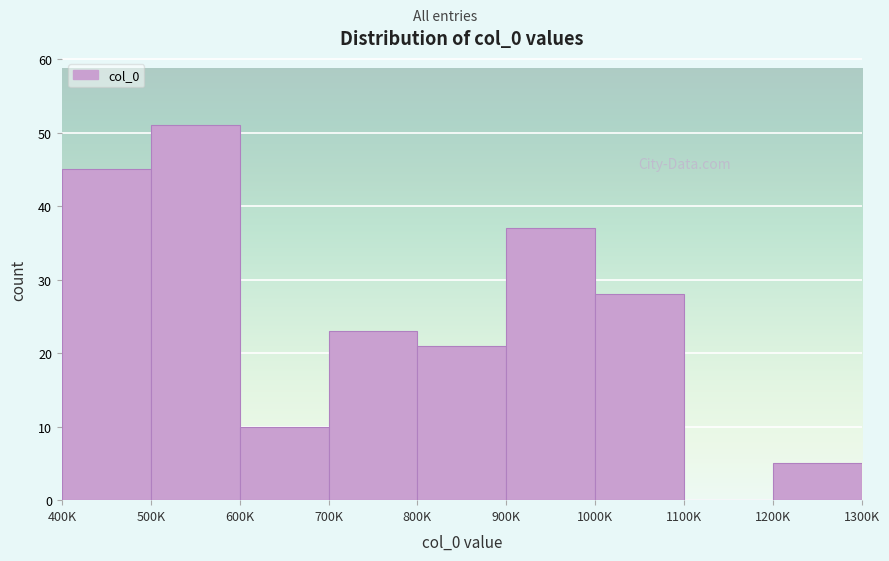

Reading left to right, extract all data points from this chart.

400K=45	500K=51	600K=10	700K=23	800K=21	900K=37	1000K=28	1100K=0	1200K=5